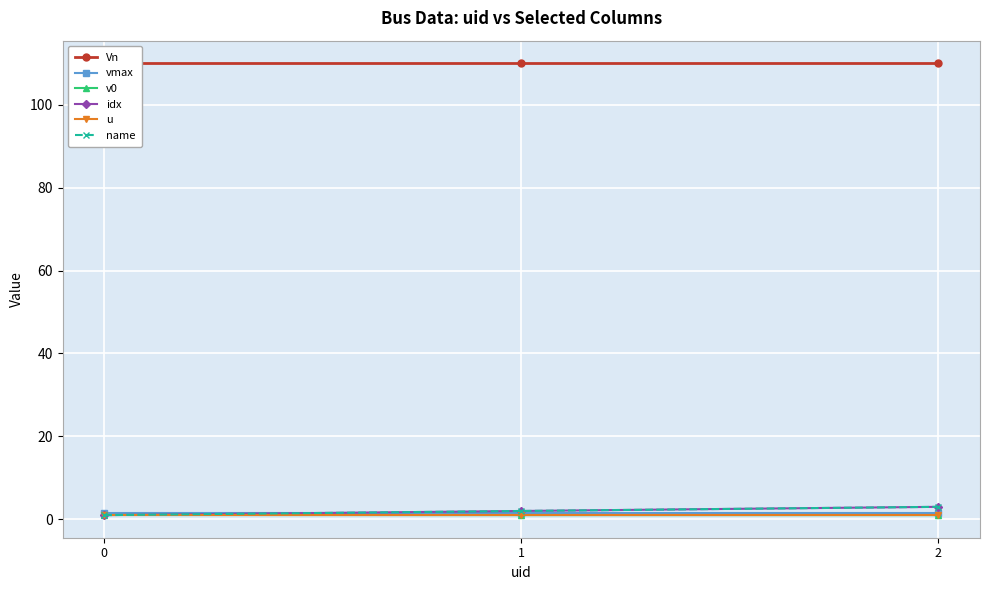

True or false: u has a value of 1.0 at 1.

True